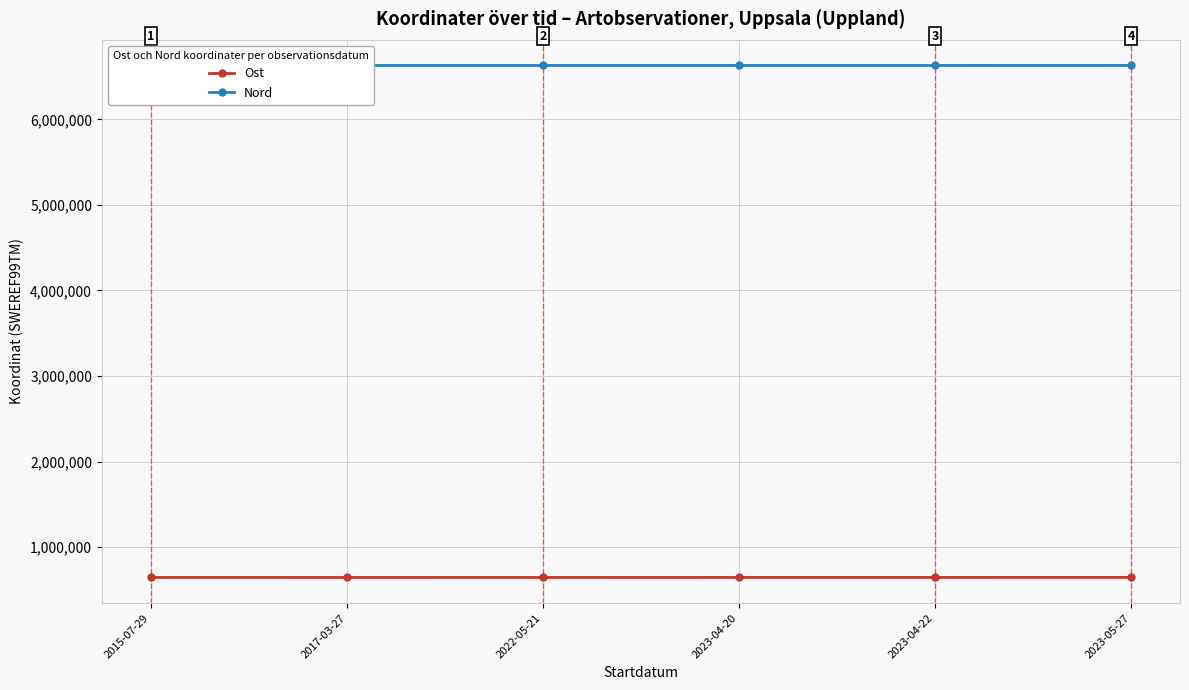

The value of Nord at 2023-04-22 is 1812707.8. True or false?

False